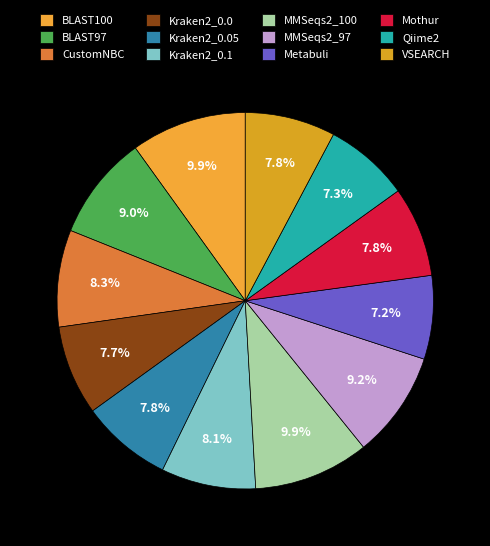

Is MMSeqs2_100 the majority of the pie?

No